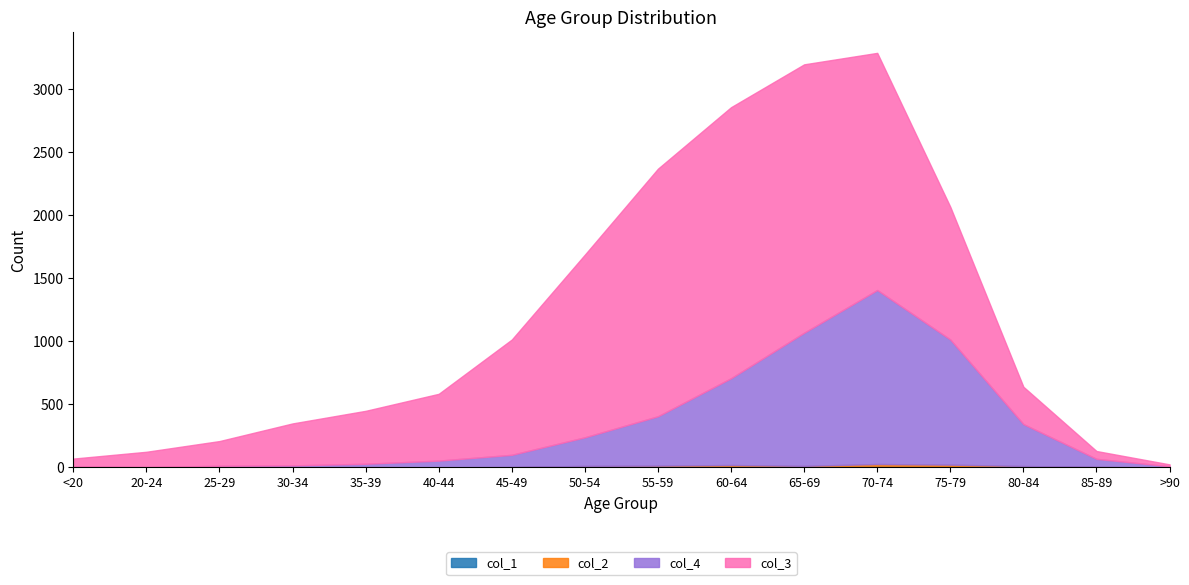

What is the spread (max minus min) of values at 50-54?

1447